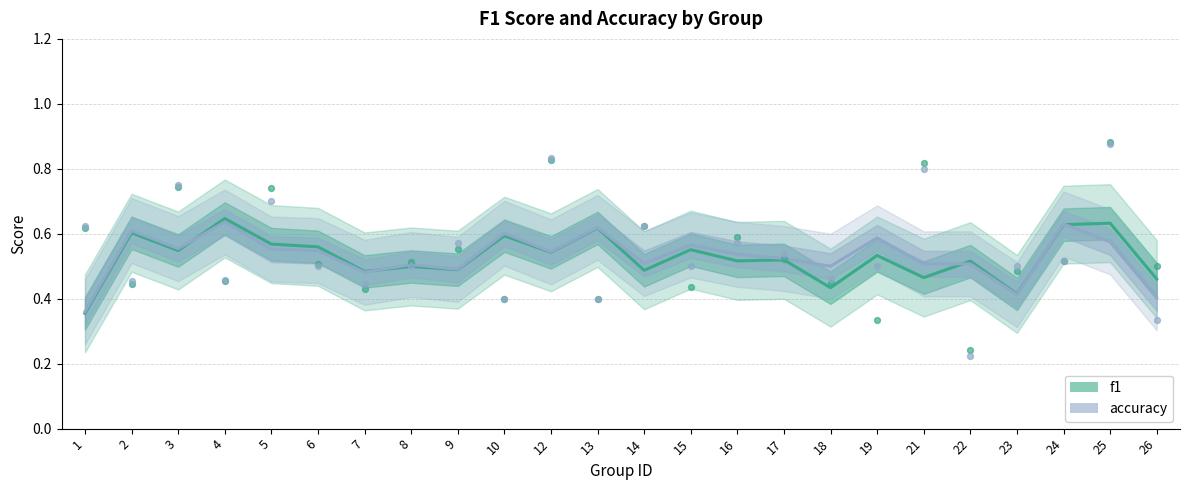

Which series has the largest total across all categories?

accuracy